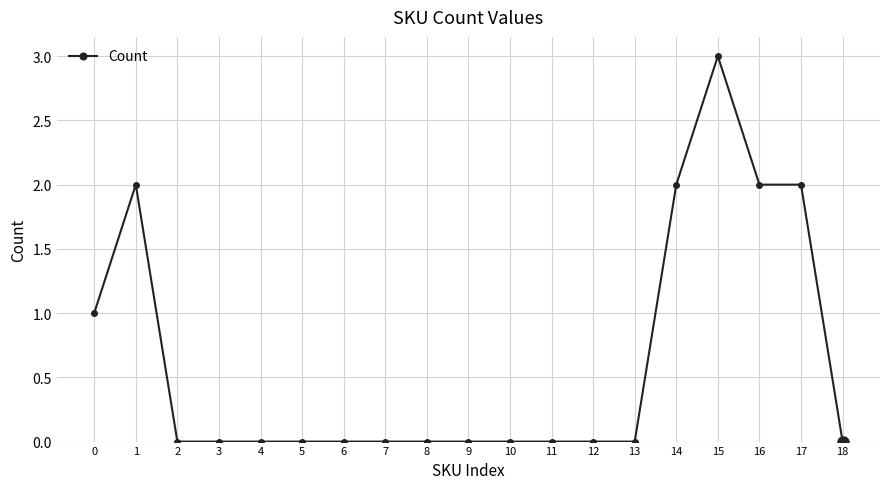

Where is the first local maximum?

1